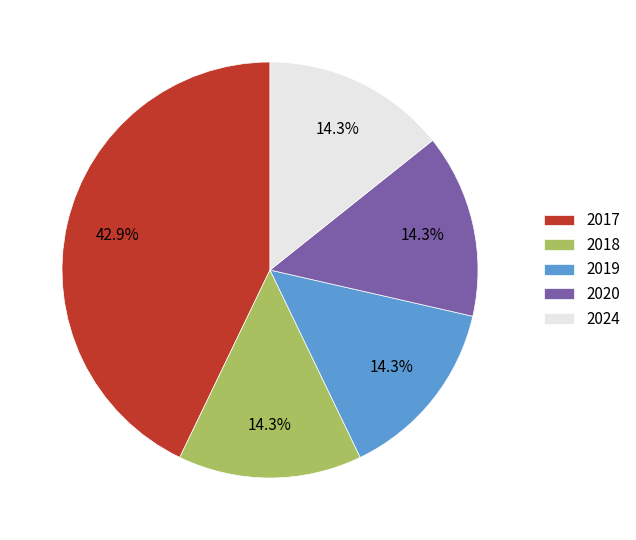

How many segments does this pie chart have?

5